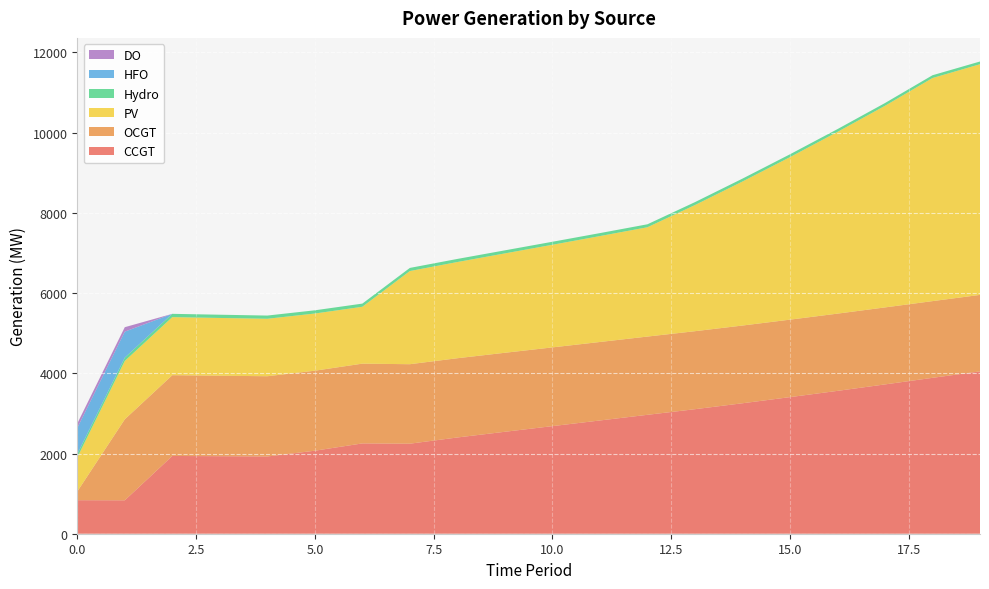

Reading left to right, transcribe all the data shown in this chart.

CCGT: 0=836	1=833	2=1939	3=1933	4=1926	5=2070	6=2252	7=2245	8=2400	9=2542	10=2683	11=2824	12=2965	13=3105	14=3253	15=3406	16=3562	17=3723	18=3887	19=4048
OCGT: 0=216	1=2020	2=2014	3=2007	4=2001	5=1995	6=1989	7=1982	8=1976	9=1970	10=1963	11=1957	12=1951	13=1945	14=1938	15=1932	16=1926	17=1920	18=1913	19=1907
PV: 0=850	1=1455	2=1448	3=1440	4=1433	5=1426	6=1418	7=2323	8=2399	9=2478	10=2559	11=2641	12=2726	13=3145	14=3591	15=4052	16=4531	17=5027	18=5563	19=5752
Hydro: 0=84	1=83	2=82	3=81	4=80	5=80	6=79	7=78	8=77	9=76	10=75	11=74	12=74	13=73	14=72	15=71	16=70	17=69	18=69	19=68
HFO: 0=651	1=648	2=0	3=0	4=0	5=0	6=0	7=0	8=0	9=0	10=0	11=0	12=0	13=0	14=0	15=0	16=0	17=0	18=0	19=0
DO: 0=111	1=111	2=0	3=0	4=0	5=0	6=0	7=0	8=0	9=0	10=0	11=0	12=0	13=0	14=0	15=0	16=0	17=0	18=0	19=0